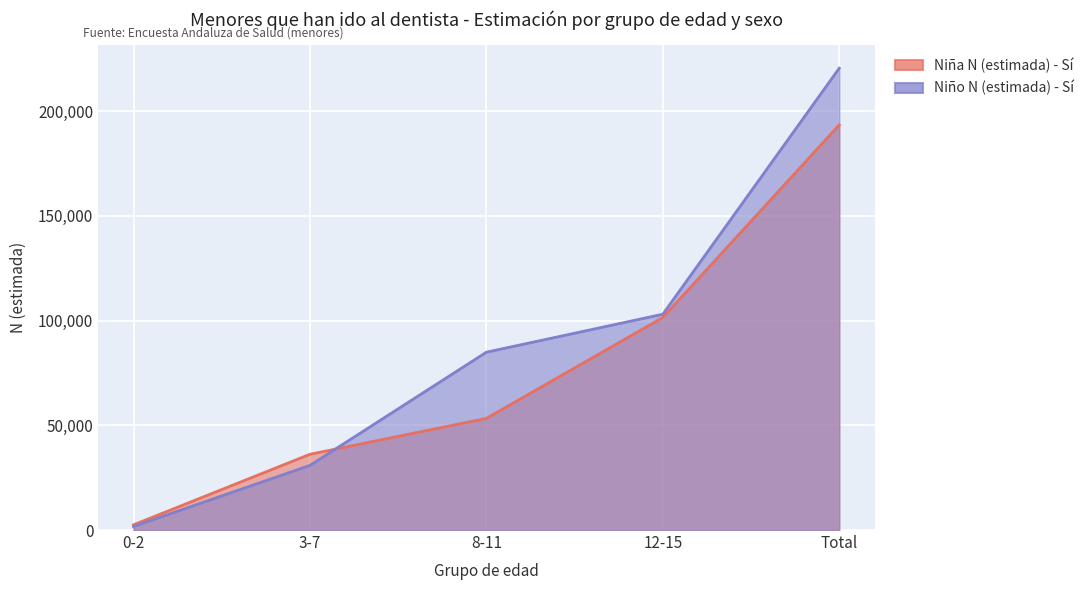

What are all the series names shown in the legend?

Niña N (estimada) - Sí, Niño N (estimada) - Sí